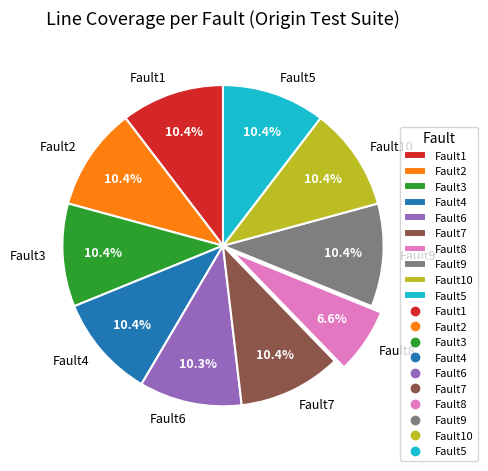

What percentage is the Fault8 slice, to the nearest percent?

7%